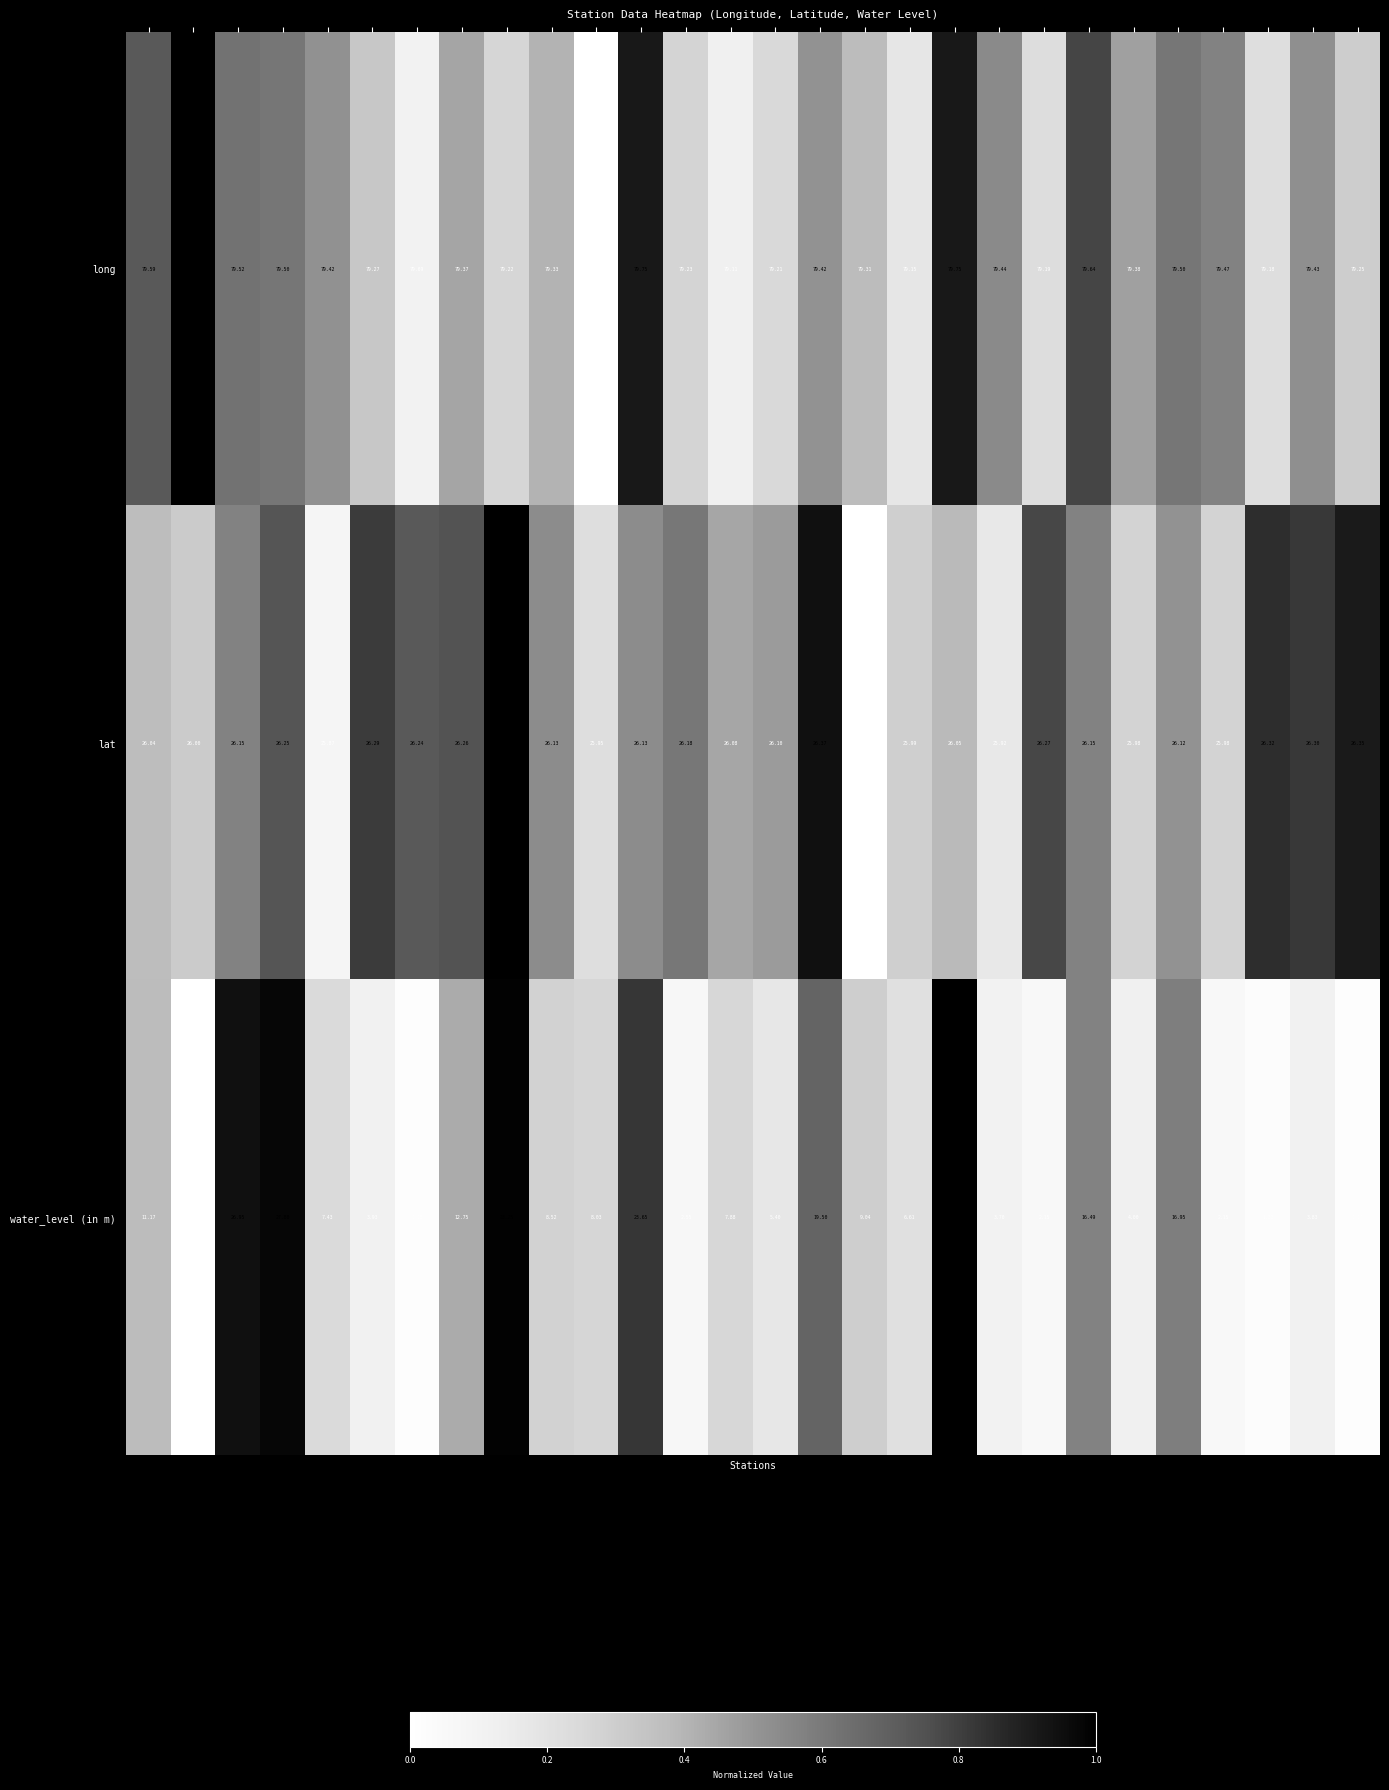

List the series in order of their peak value, highest first.

long, water_level (in m), lat